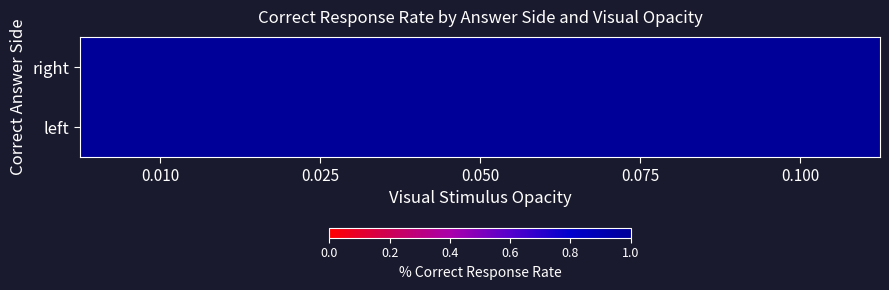

True or false: right_rep0 has a value of 1 at 1.

True